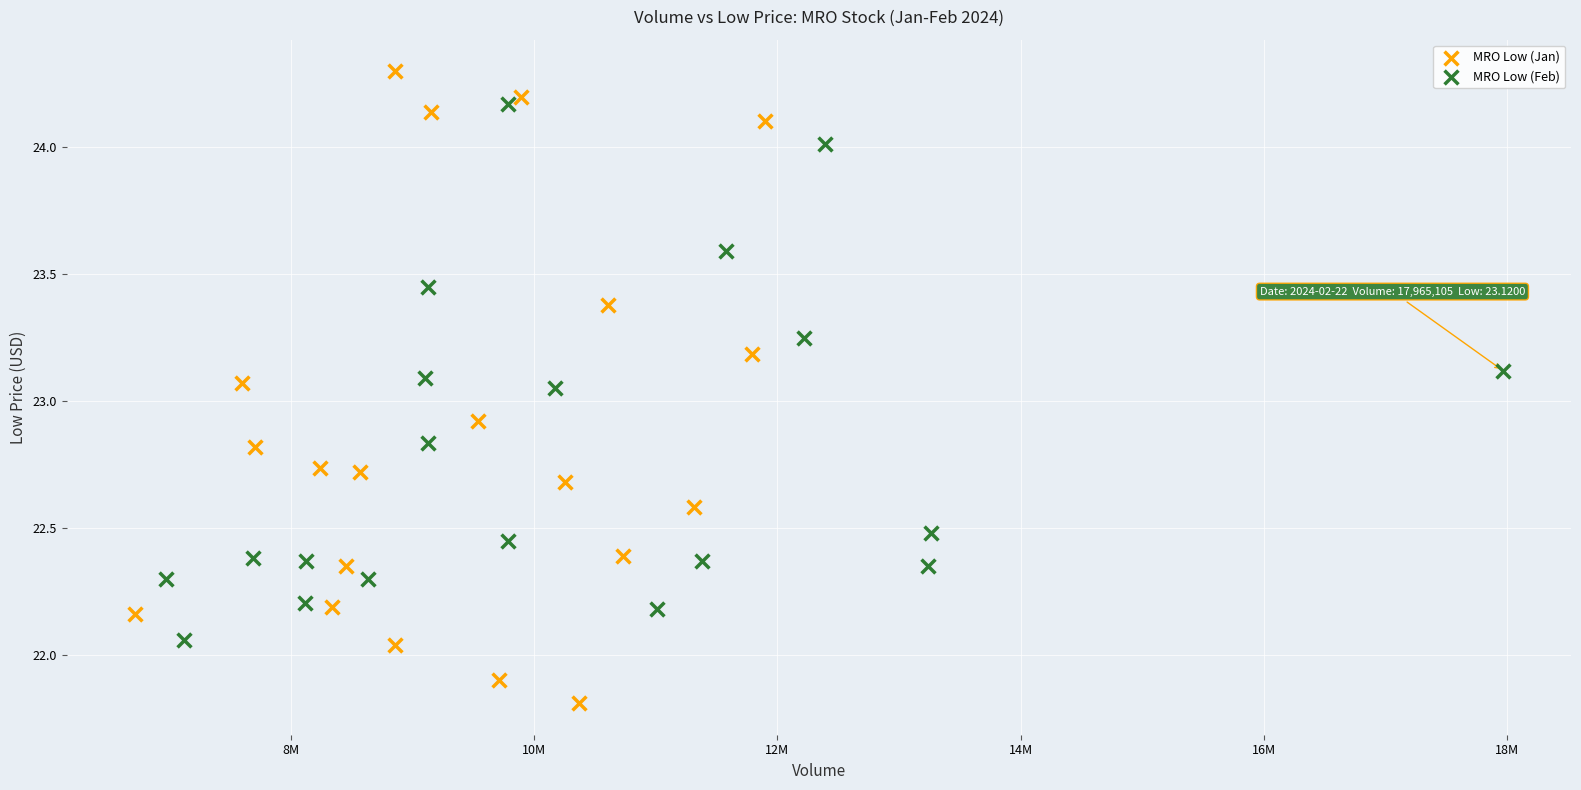

Which series contains the highest Y value?

MRO Low (Jan)